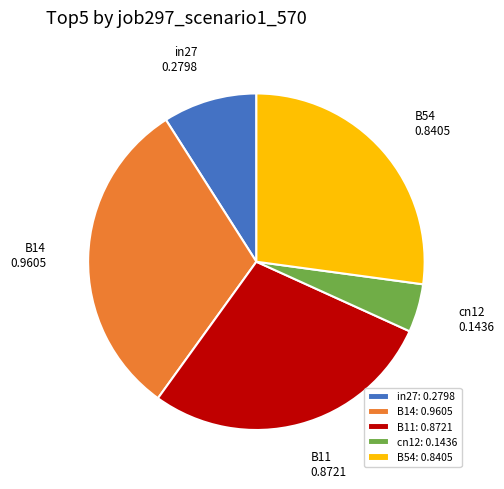

Rank the categories by value from lowest to highest.

cn12, in27, B54, B11, B14